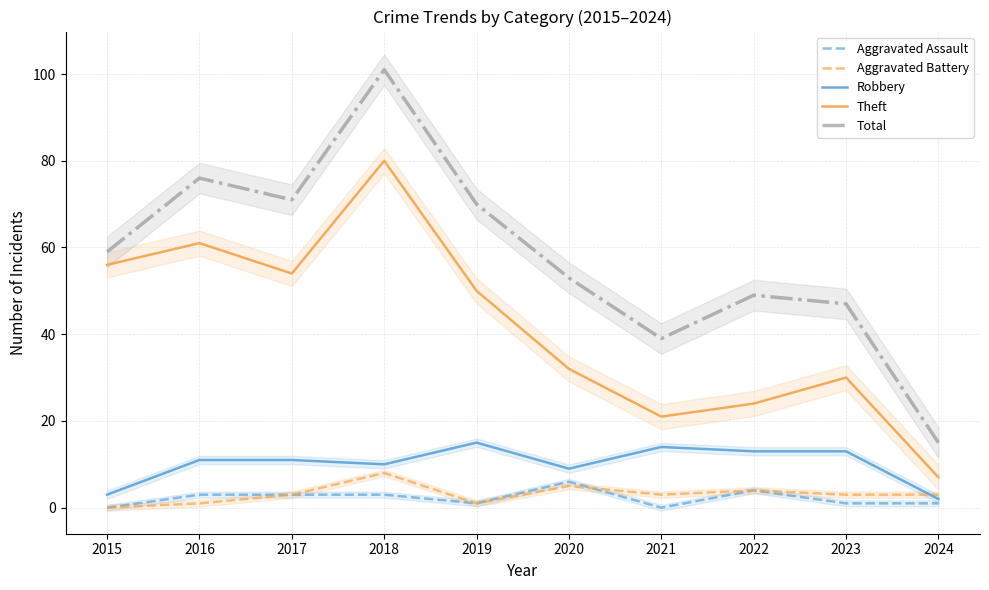

What is the value of the Aggravated Battery point at the 7th from the left?

3